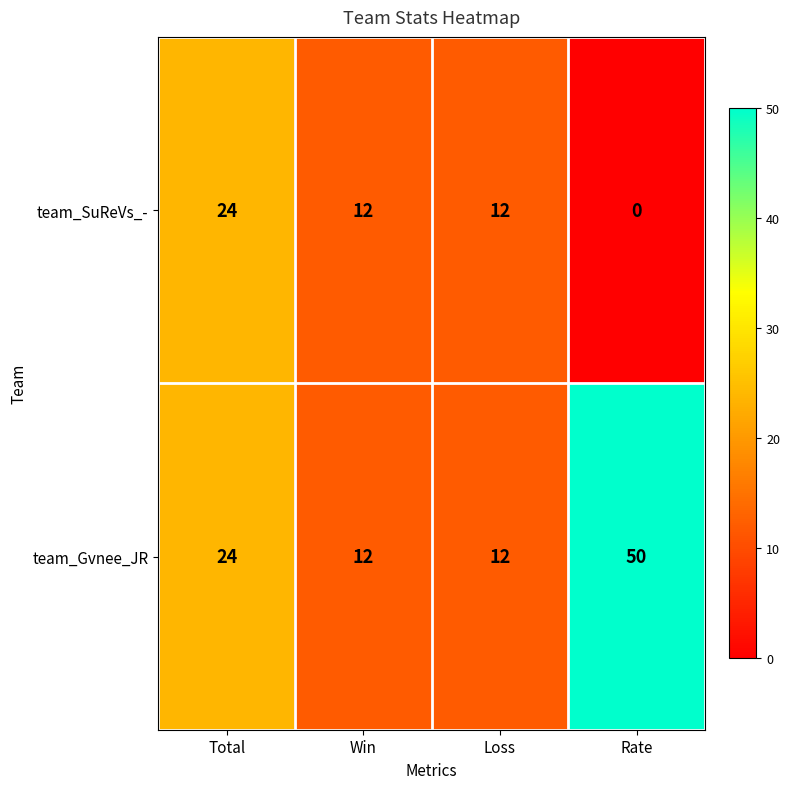

Reading left to right, list all the values displayed in this chart.

team_SuReVs_-: Total=24	Win=12	Loss=12	Rate=0
team_Gvnee_JR: Total=24	Win=12	Loss=12	Rate=50